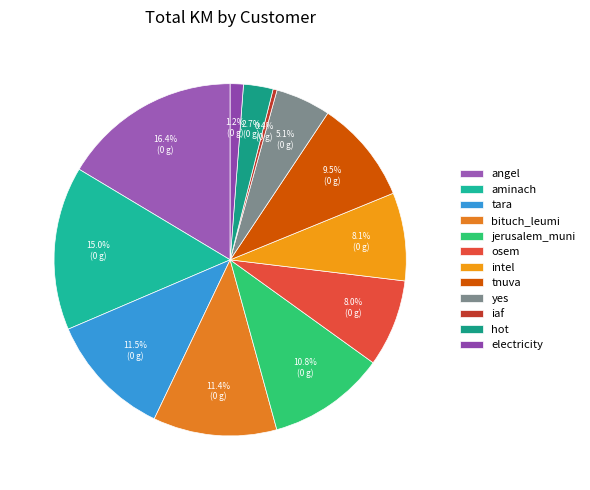

Is the sum of jerusalem_muni and tnuva greater than half?

No